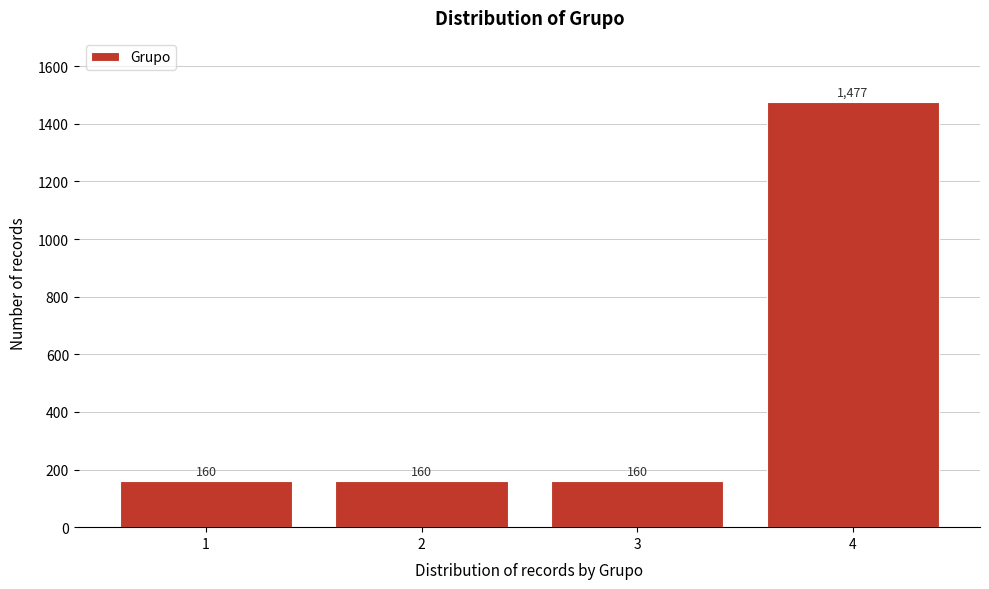

Reading left to right, transcribe all the data shown in this chart.

160	160	160	1477